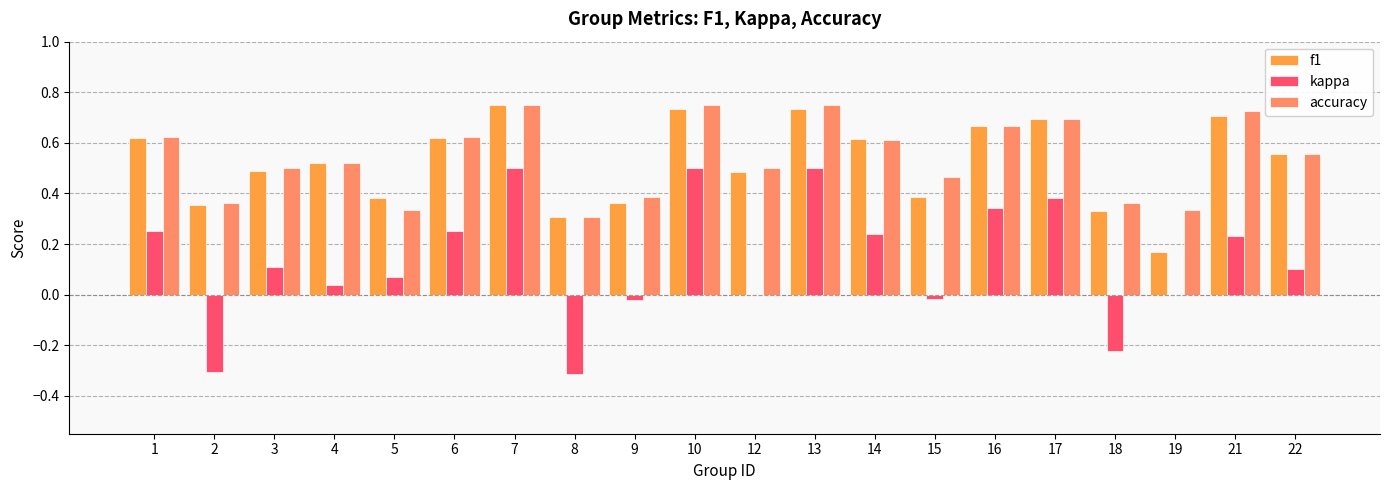

Between 21 and 22, which series saw the biggest shift?

accuracy